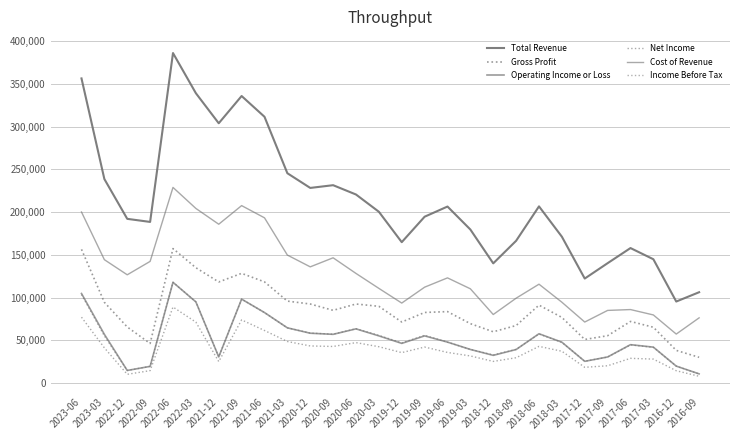

What is the approximate value of Net Income at 2016-12, to the nearest 100?

14300